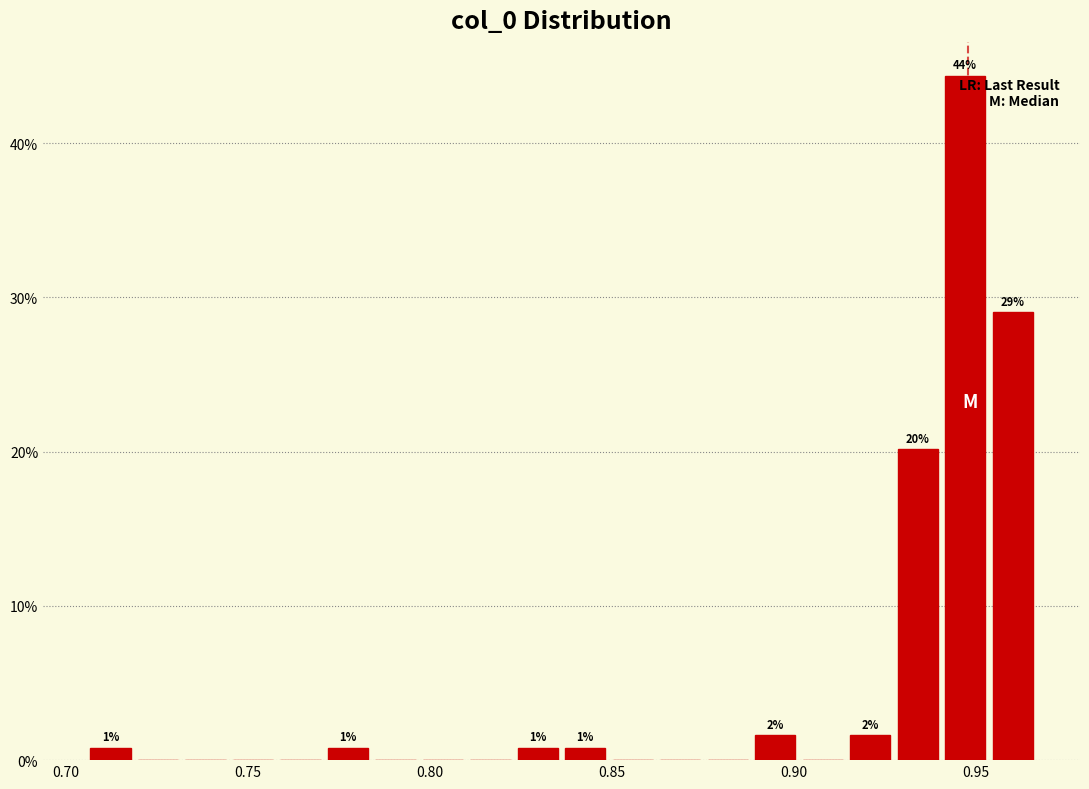

Around what value on the x-axis is the tallest bar? Give the approximate position of its centre, as read against the axis.

0.945